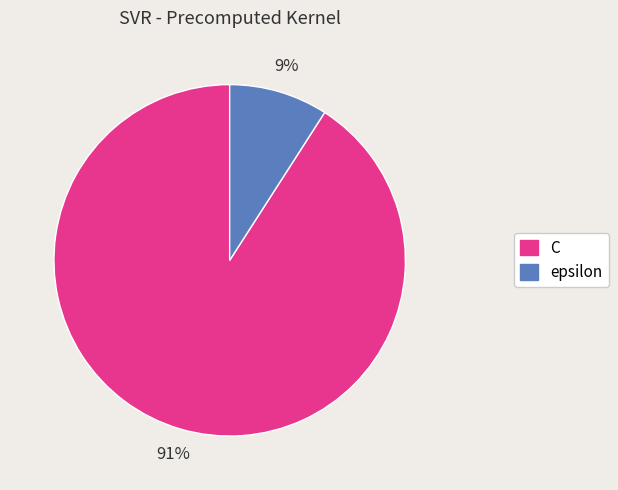

Which slice is the smallest?

epsilon